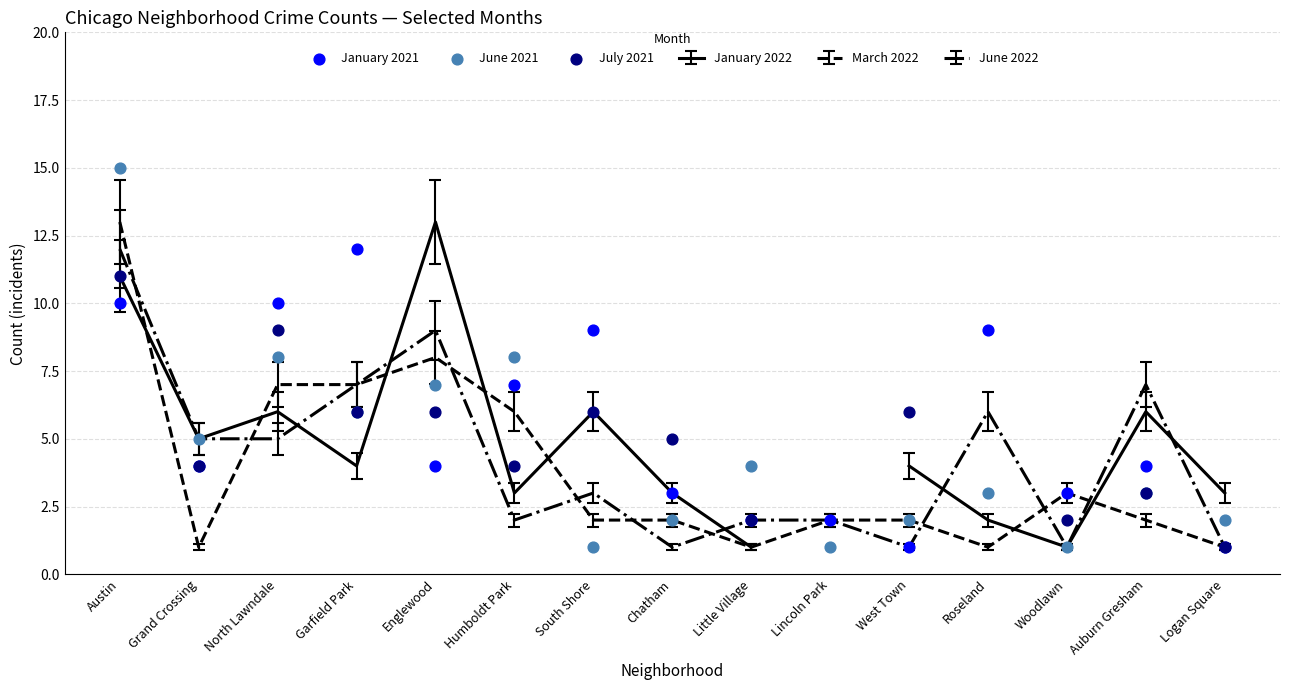

At which category is the sum across all series the highest?

Austin